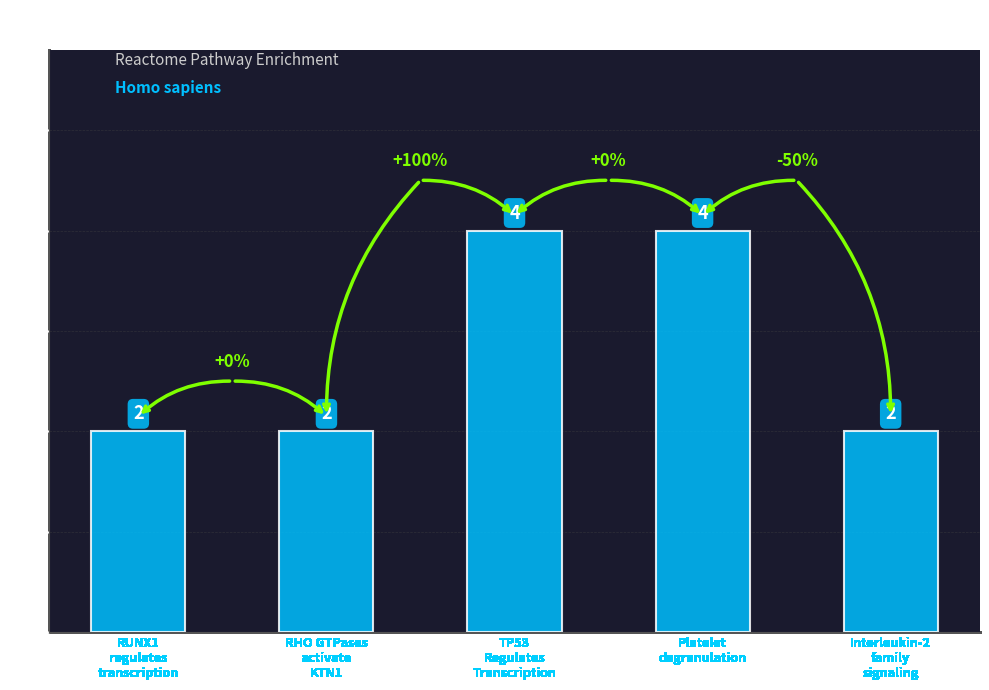

How many categories are shown in the chart?

5